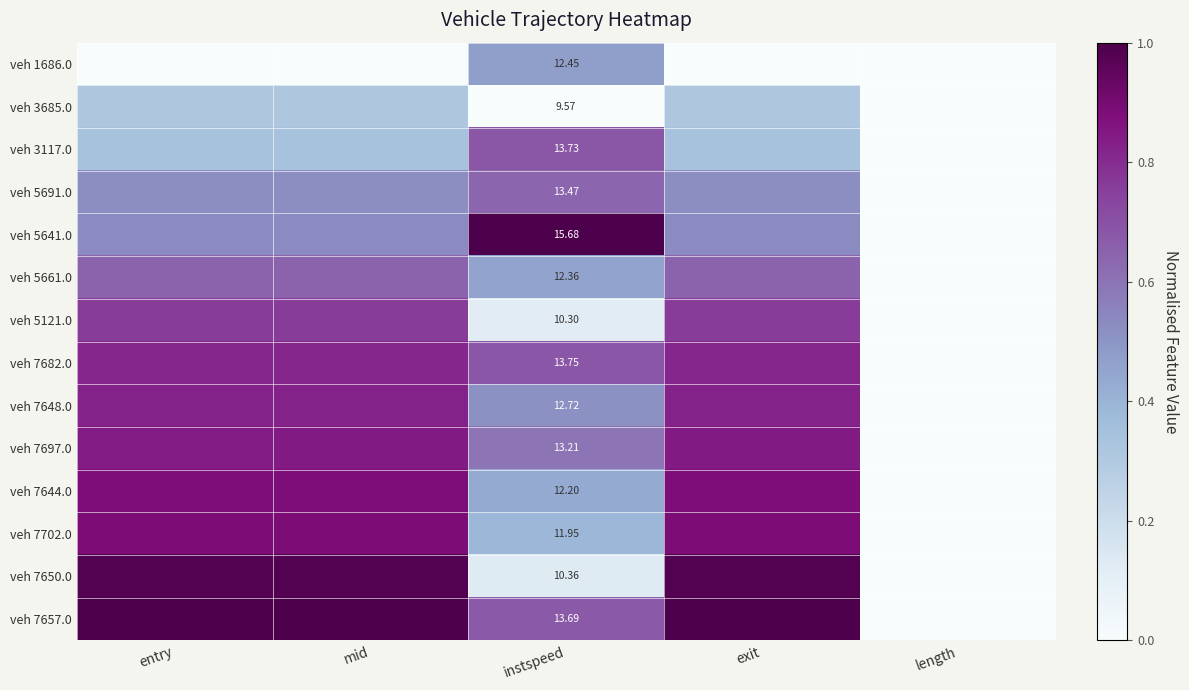

True or false: veh 7648.0 has a value of 0.5 at instspeed.

True